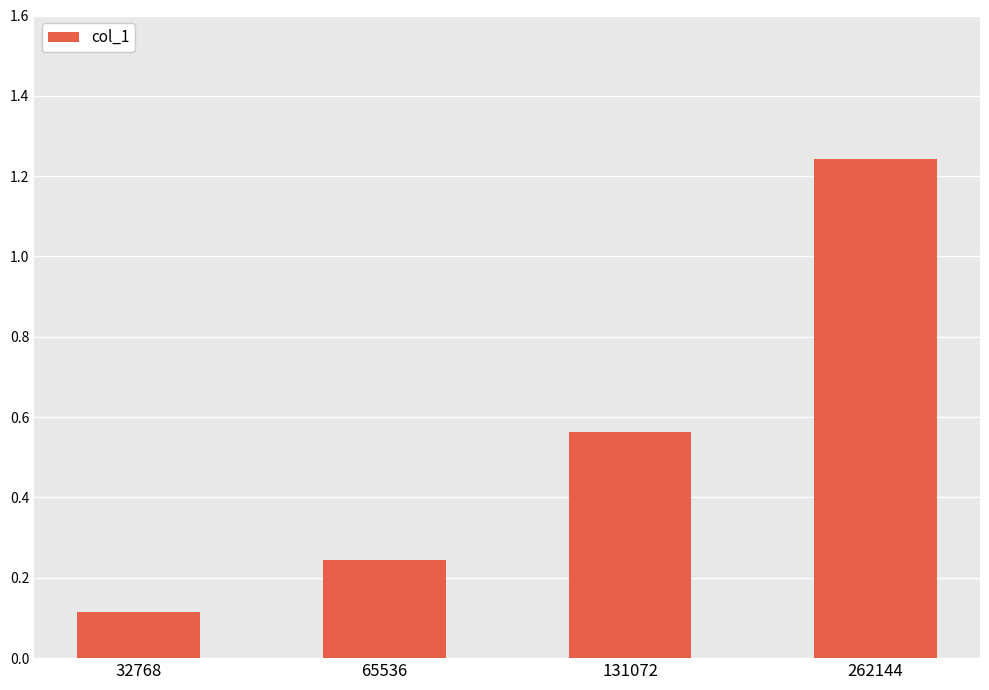

What is the smallest value displayed?

0.1